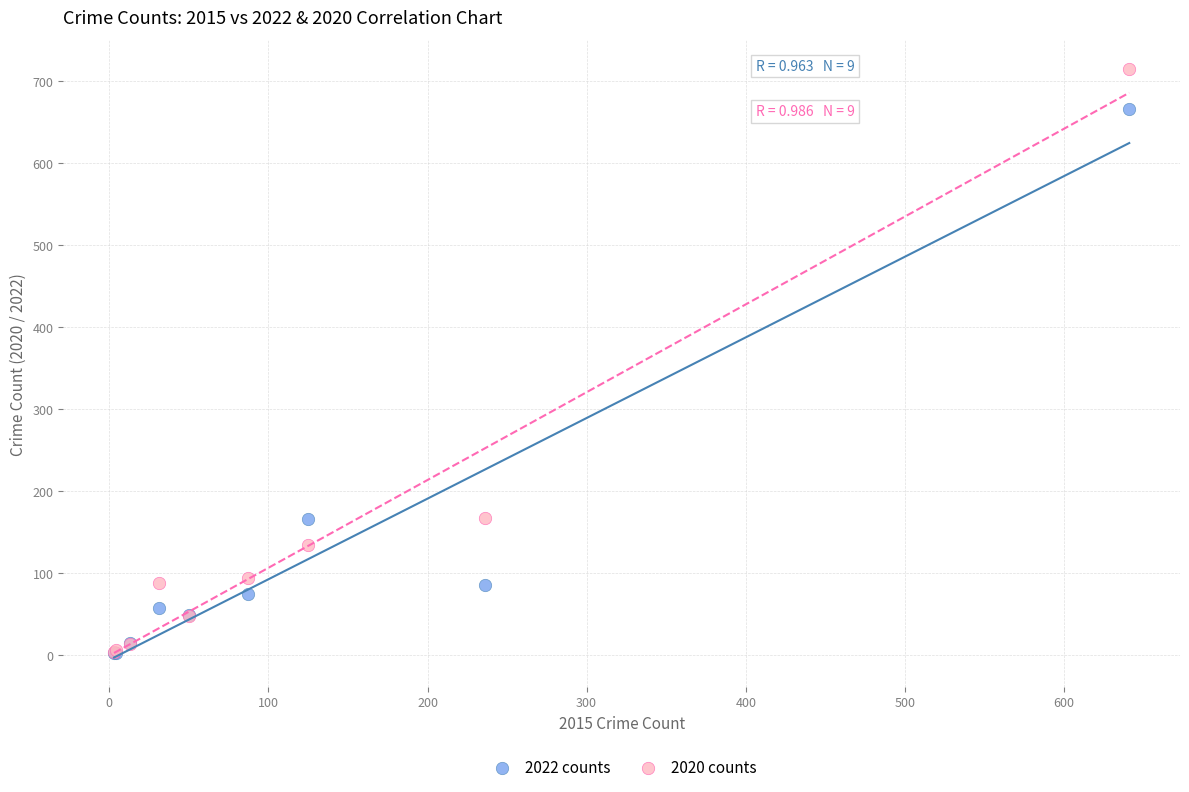

Which series contains the highest Y value?

2020 counts